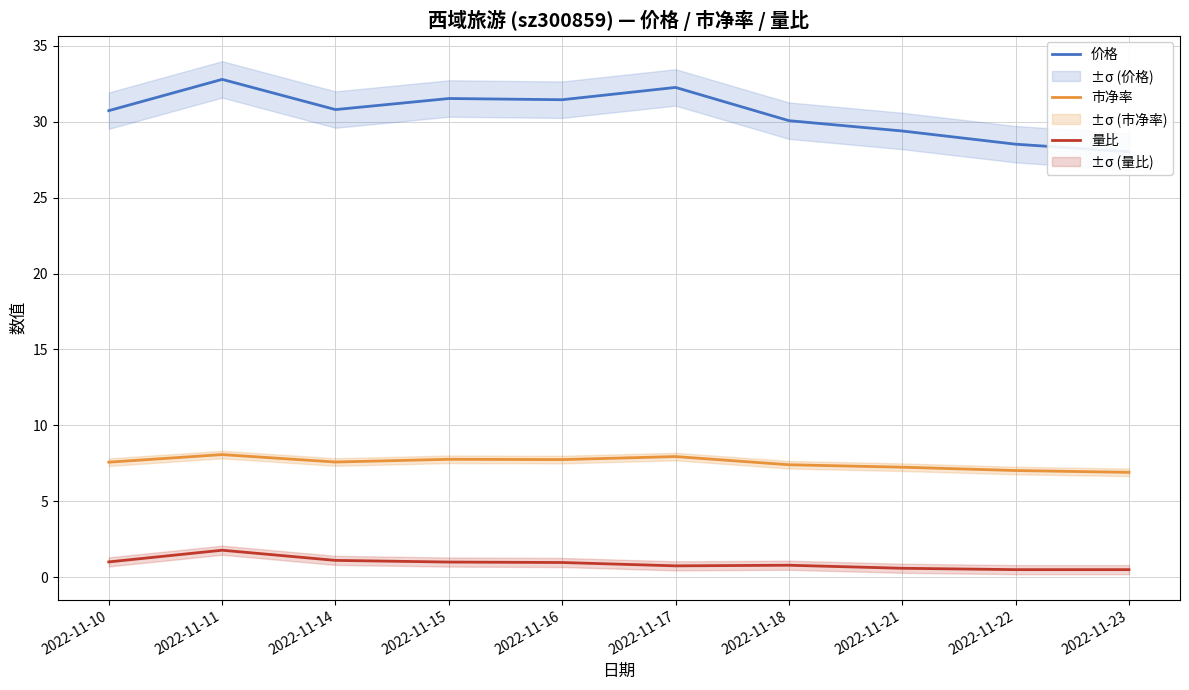

Rank the series by their average value, from highest to lowest.

价格, 市净率, 量比